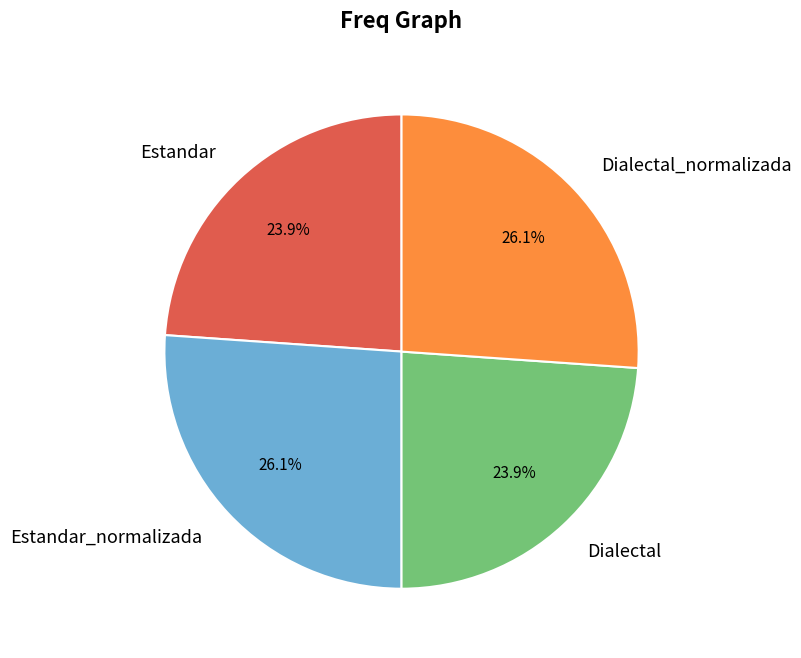

True or false: Estandar accounts for 24% of the total.

True